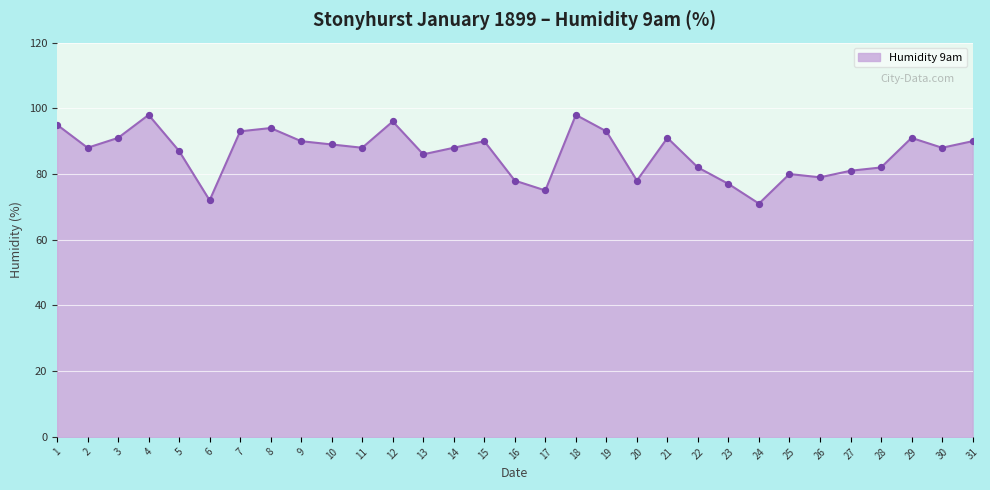

Between 31 and 22, which is larger?

31